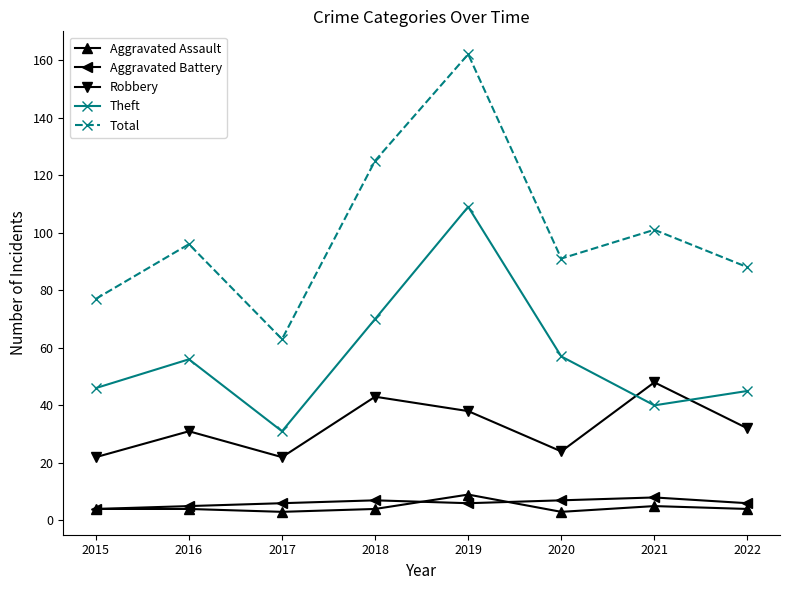

Reading left to right, list all the values displayed in this chart.

Aggravated Assault: 4	4	3	4	9	3	5	4
Aggravated Battery: 4	5	6	7	6	7	8	6
Robbery: 22	31	22	43	38	24	48	32
Theft: 46	56	31	70	109	57	40	45
Total: 77	96	63	125	162	91	101	88